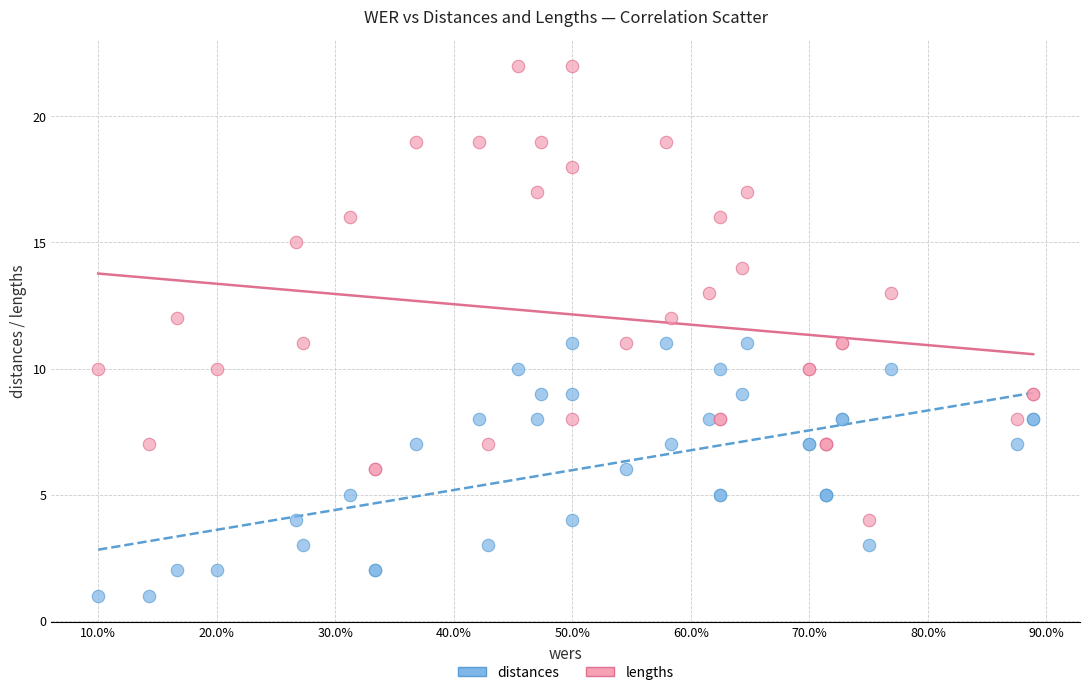

Which series has the widest spread of Y values?

lengths